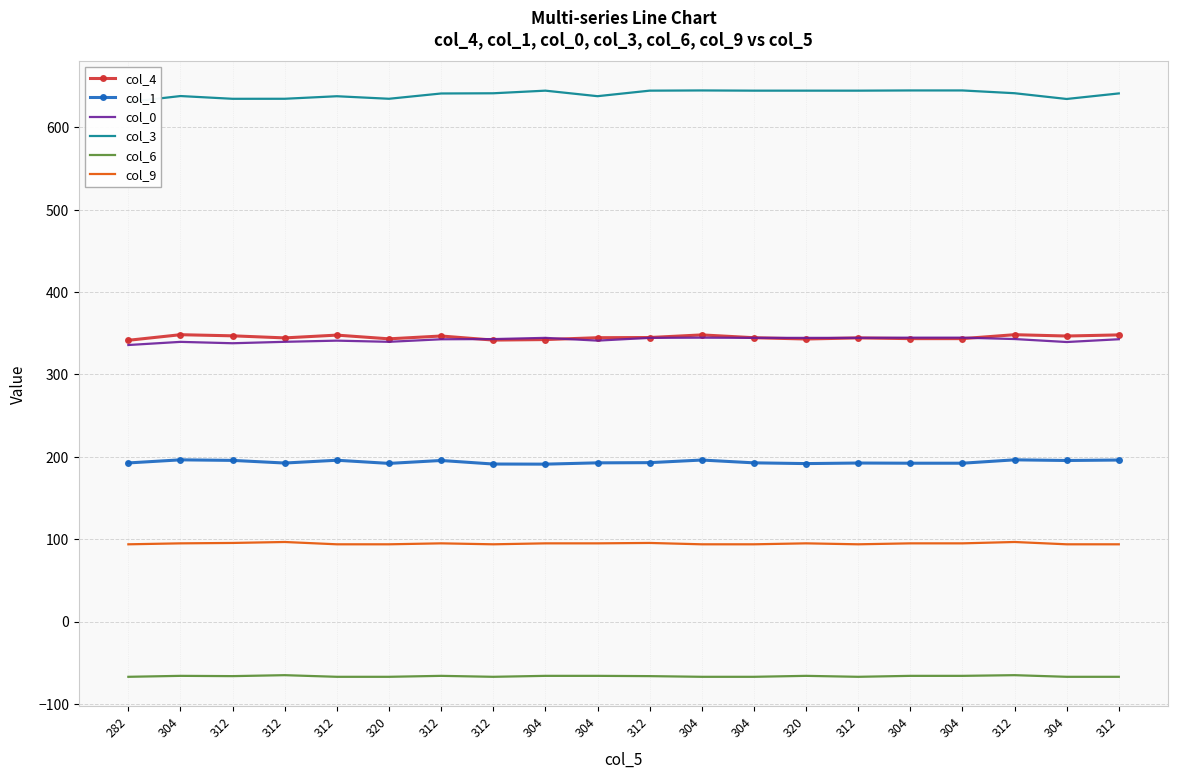

What is the difference between the maximum and minimum values in the col_3 series?

14.0